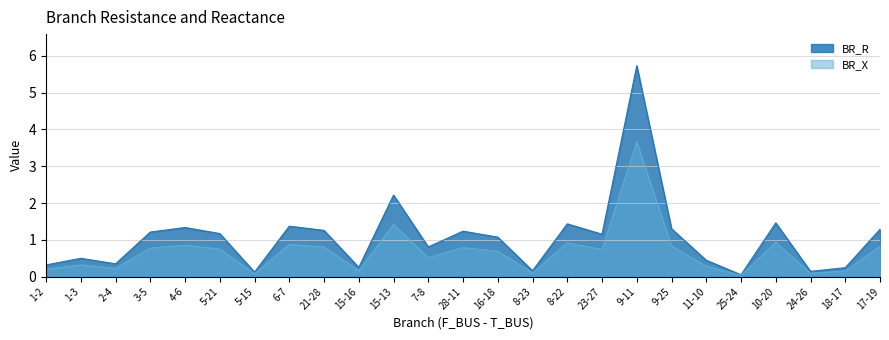

The BR_R series shows 0.4 at 23-27. True or false?

False